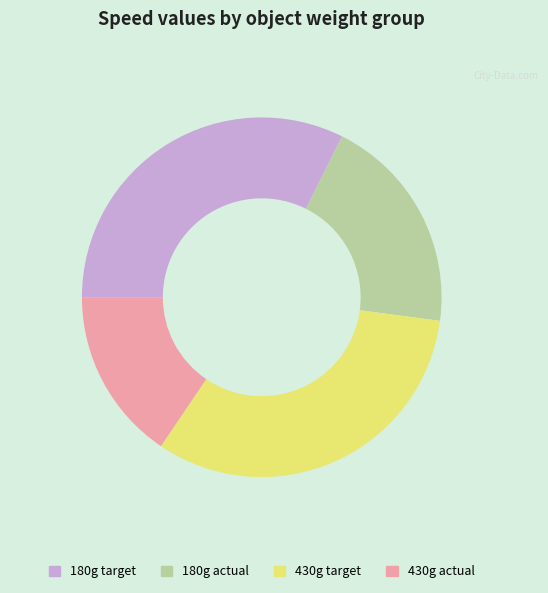

Do 430g actual and 430g target together represent more than half of the pie?

No